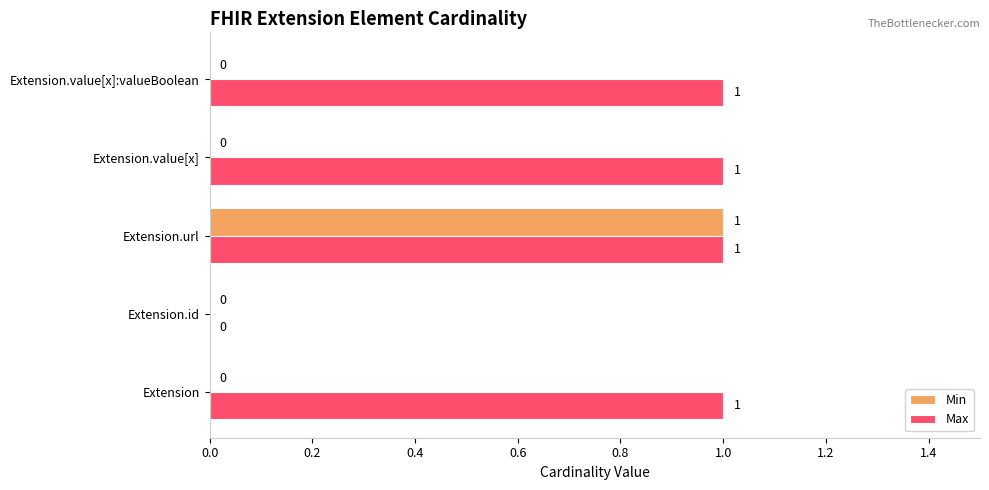

Is the value of Max at Extension.url greater than the value of Min at Extension.value[x]?

Yes